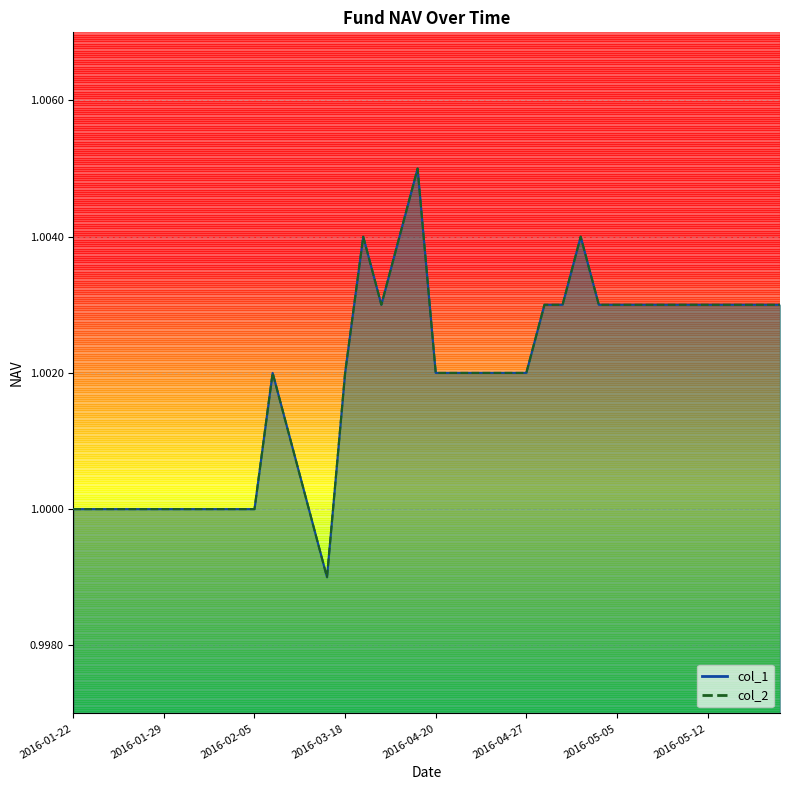

Rank the series at 2016-05-03 from highest to lowest value.

col_1, col_2